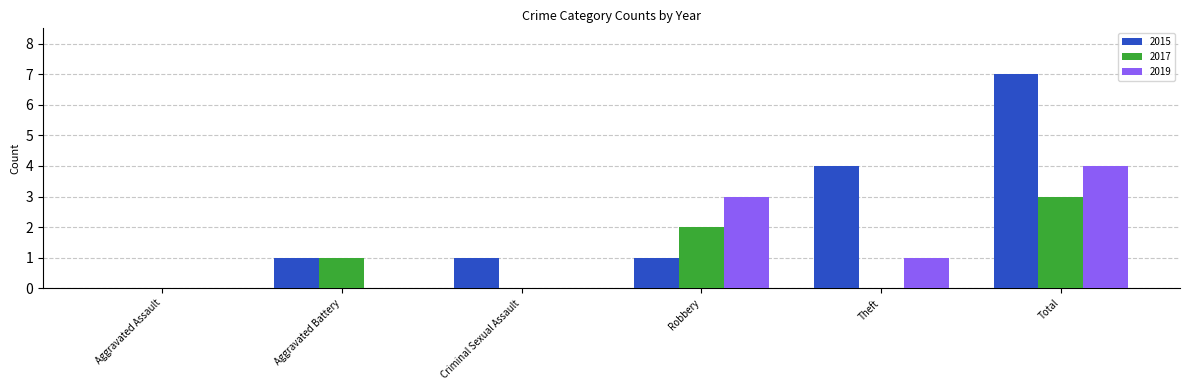

How many 2017 values are between 0 and 2?

5